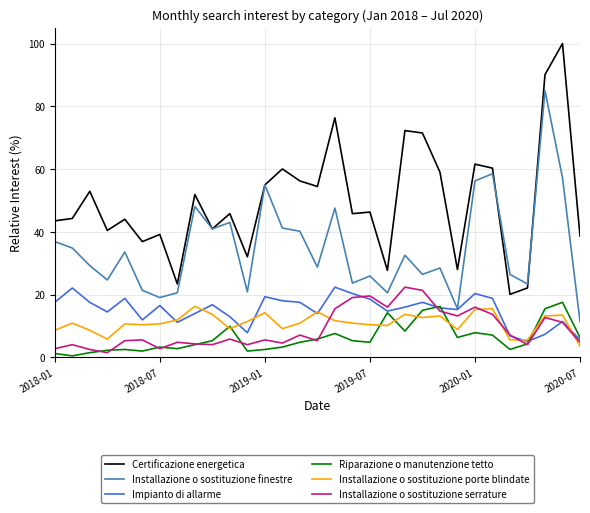

What is the greatest value displayed?

100.0